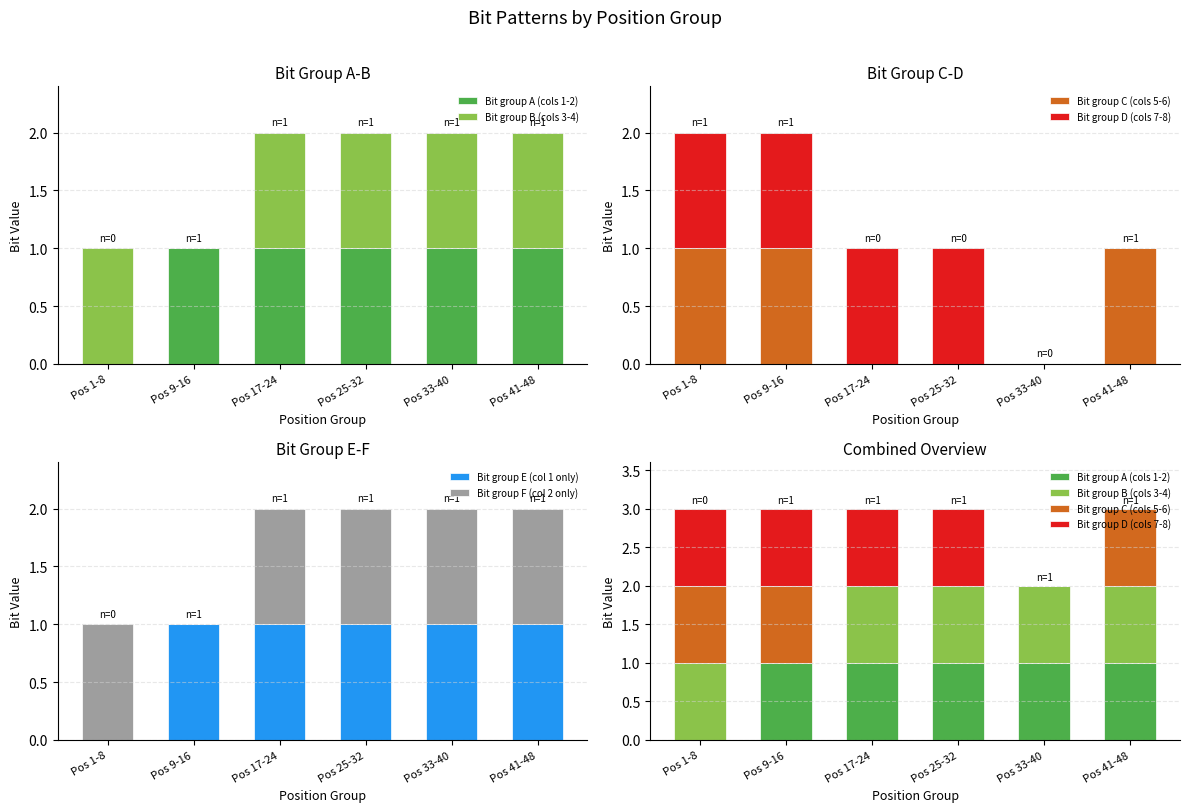

Reading right to left, transcribe all the data shown in this chart.

Bit group A (cols 1-2): 1	1	1	1	1	0
Bit group B (cols 3-4): 1	1	1	1	0	1
Bit group C (cols 5-6): 1	0	0	0	1	1
Bit group D (cols 7-8): 0	0	1	1	1	1
Bit group E (col 1 only): 1	1	1	1	1	0
Bit group F (col 2 only): 1	1	1	1	0	1